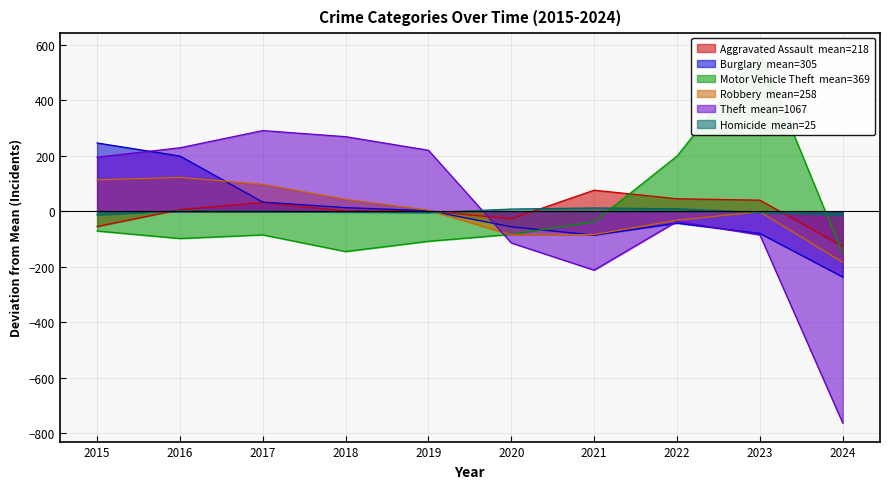

How many positive values does the Theft series have?

5